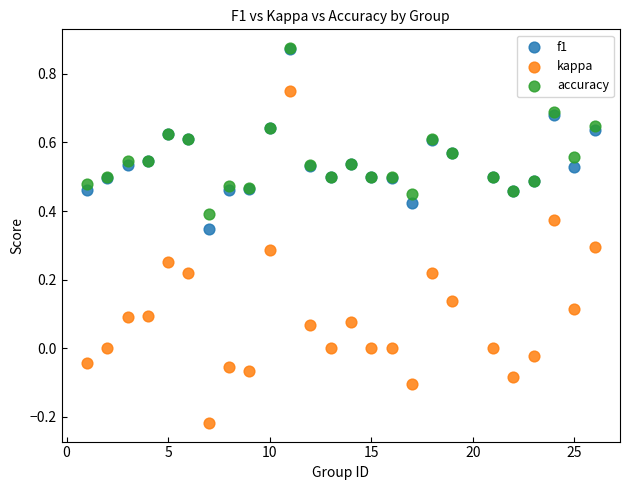

Which series has the largest Y range (max minus min)?

kappa